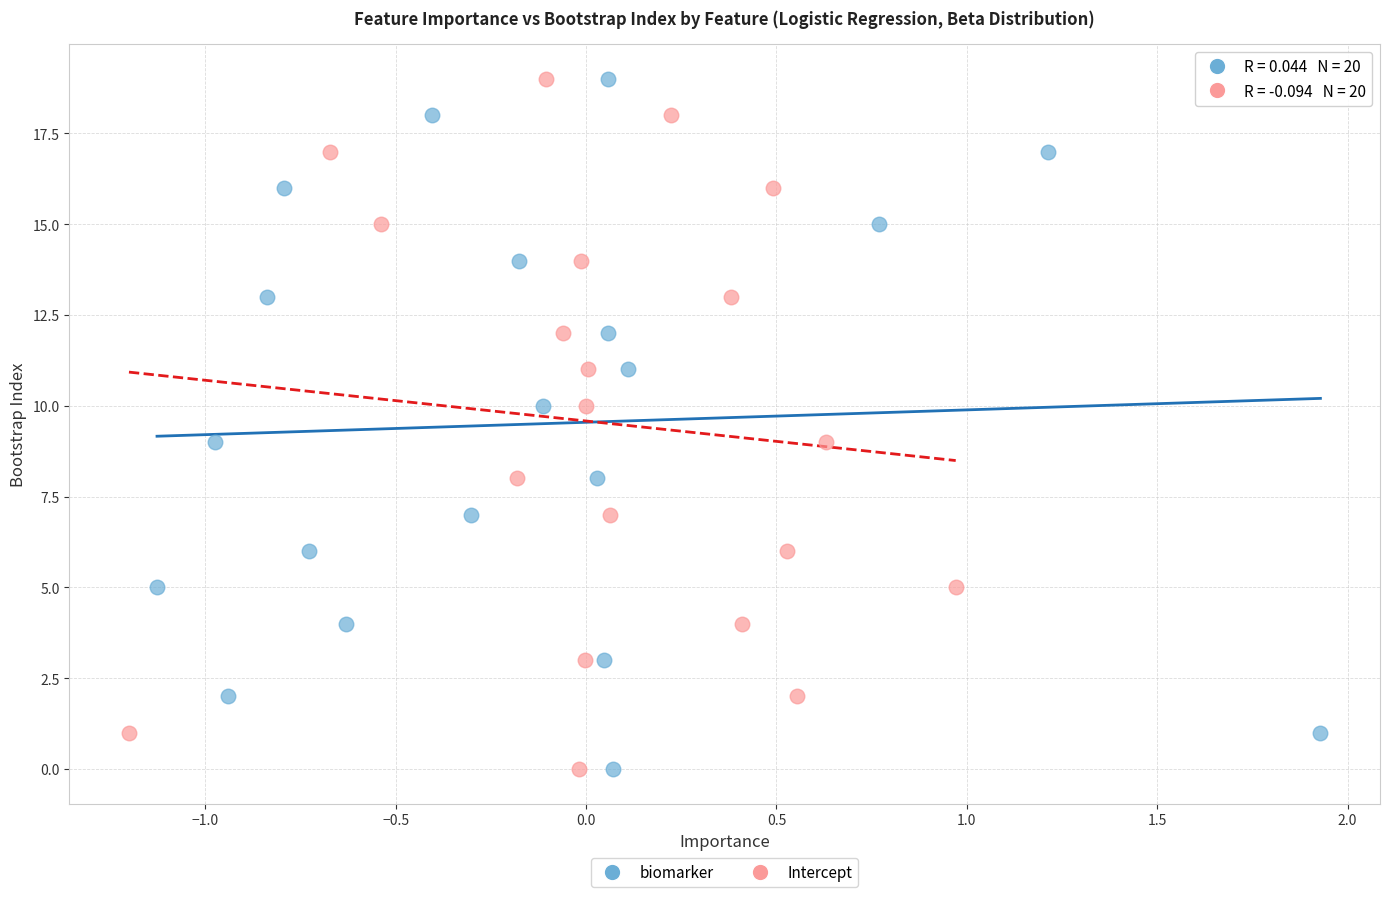

What are all the series names shown in the legend?

biomarker, Intercept